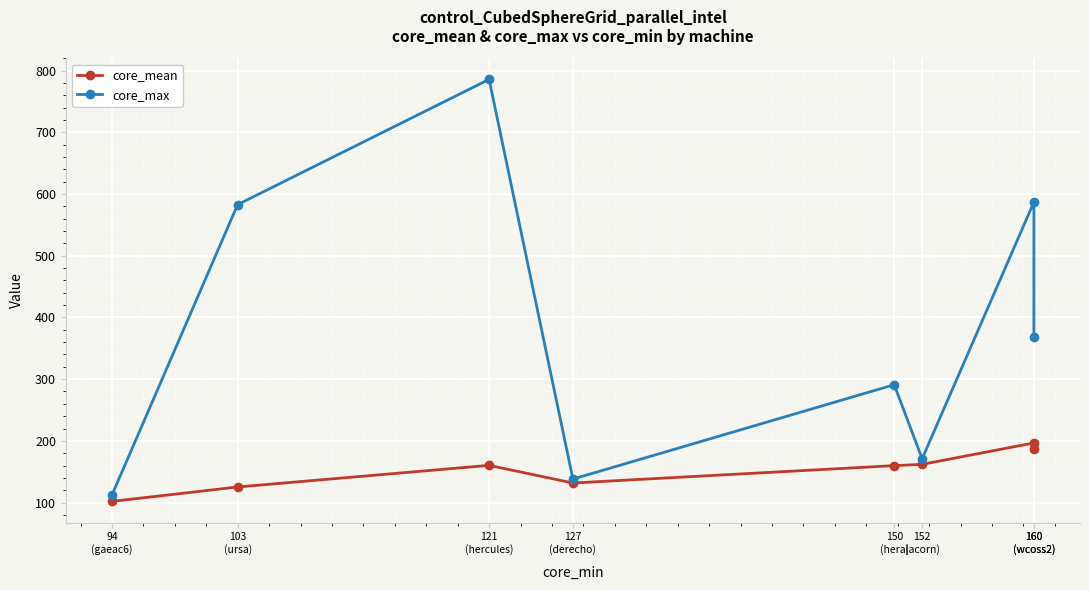

List the series in order of their overall mean, lowest first.

core_mean, core_max